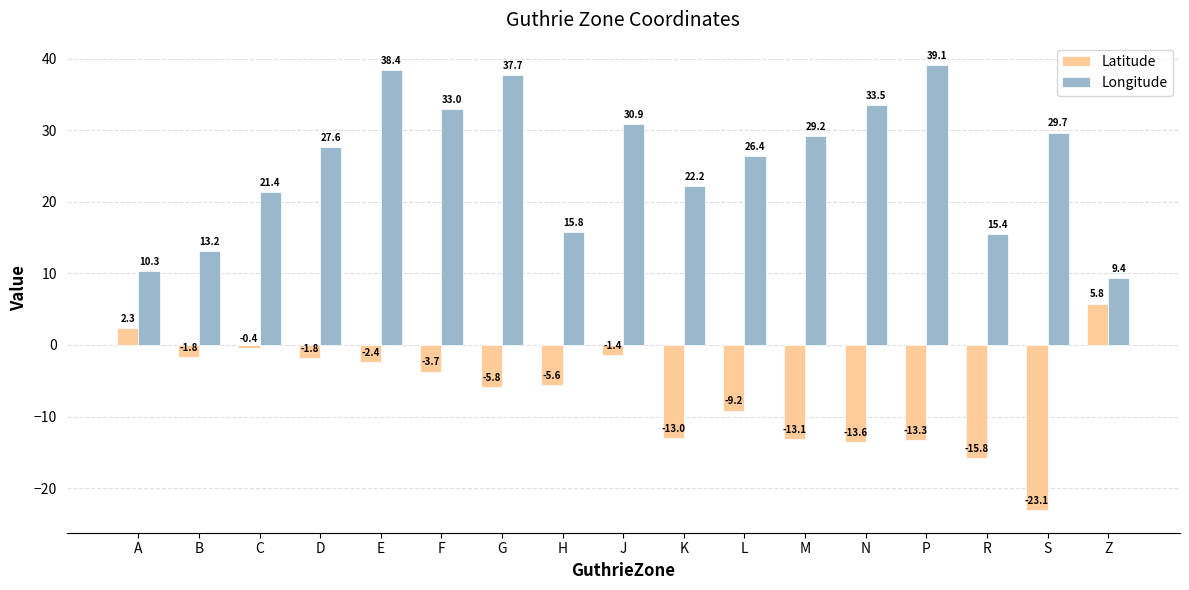

True or false: Latitude has a value of -0.4 at C.

True